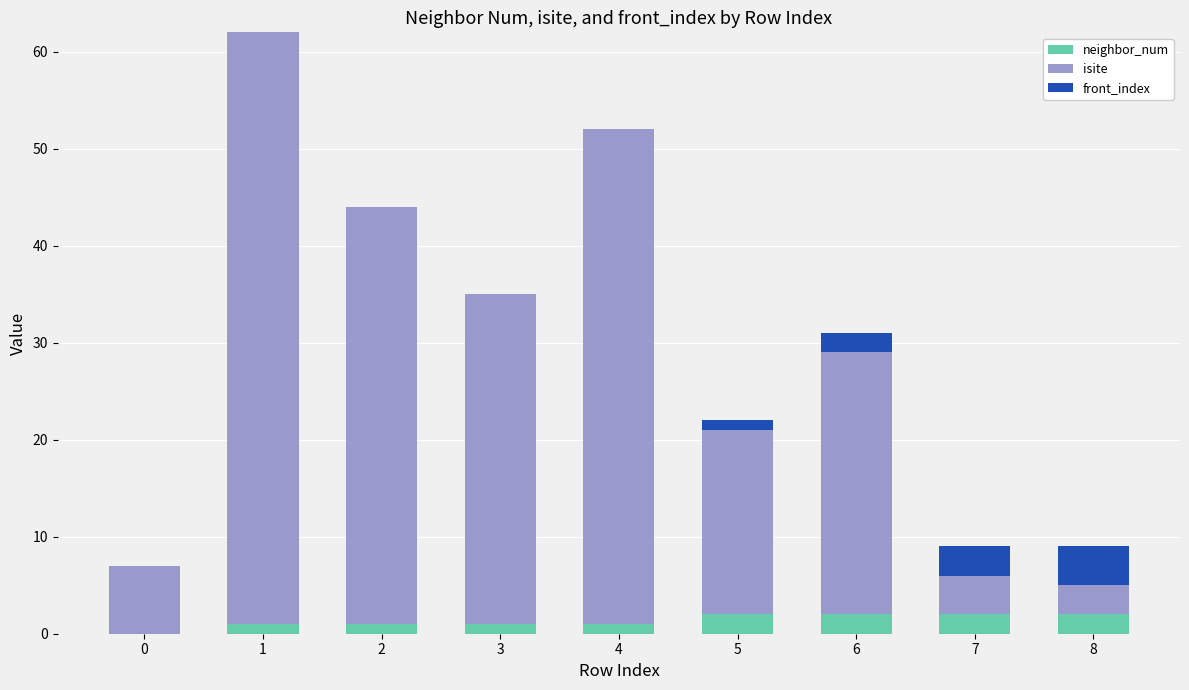

Reading left to right, what are the values for neighbor_num?

0=0	1=1	2=1	3=1	4=1	5=2	6=2	7=2	8=2